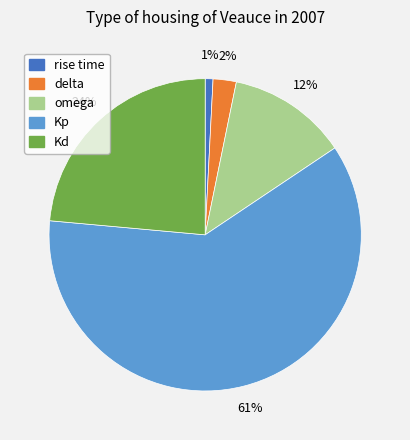

Is the sum of omega and delta greater than half?

No